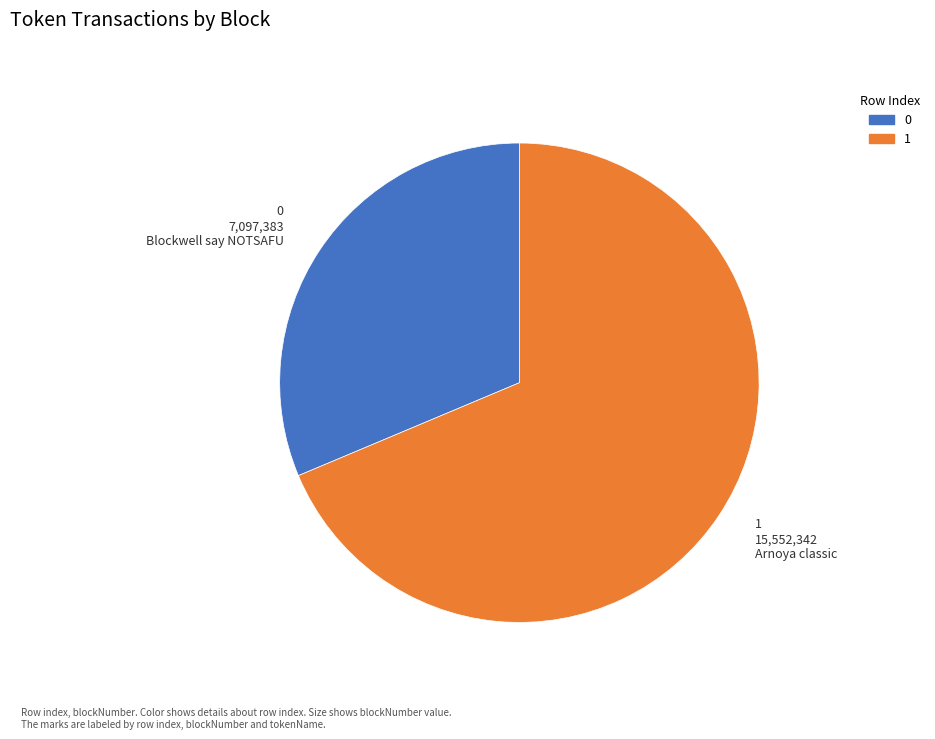

Approximately how many times larger is the value at 0 compared to 1?

0.5